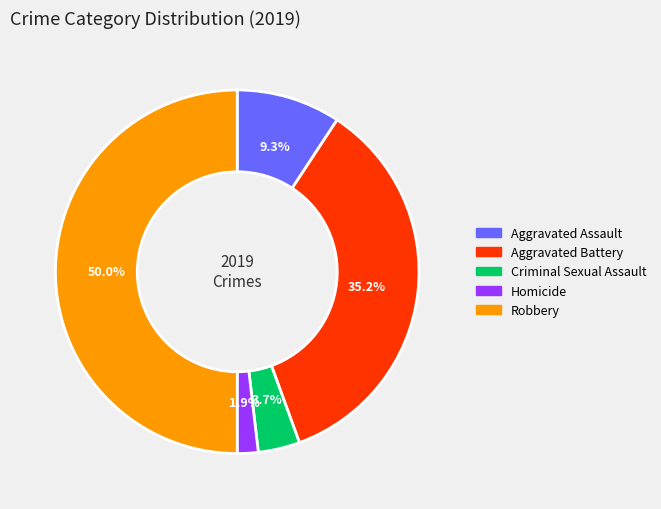

Between Criminal Sexual Assault and Aggravated Assault, which is larger?

Aggravated Assault